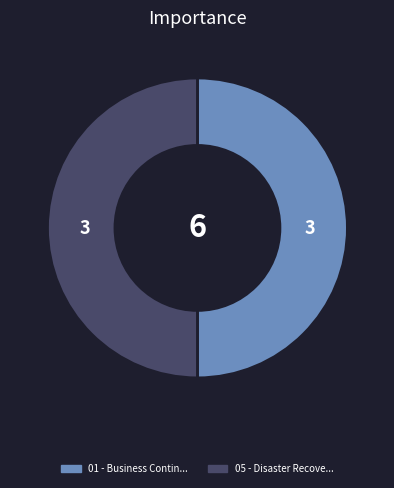

The 05 - Disaster Recove... slice represents 50% of the pie. True or false?

True